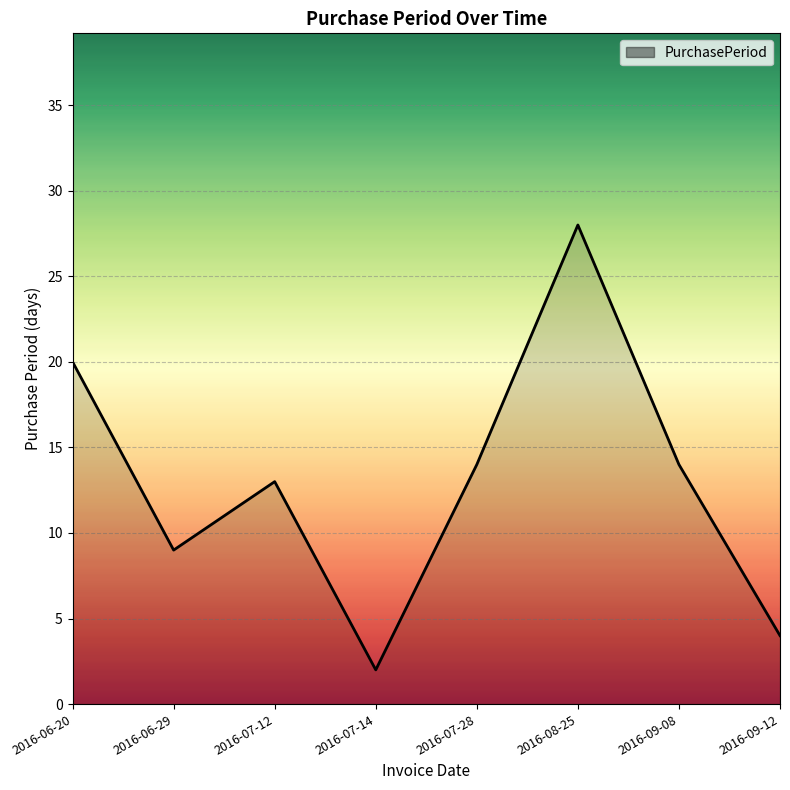

How many interior local peaks (higher than both neighbors) does the data have?

2